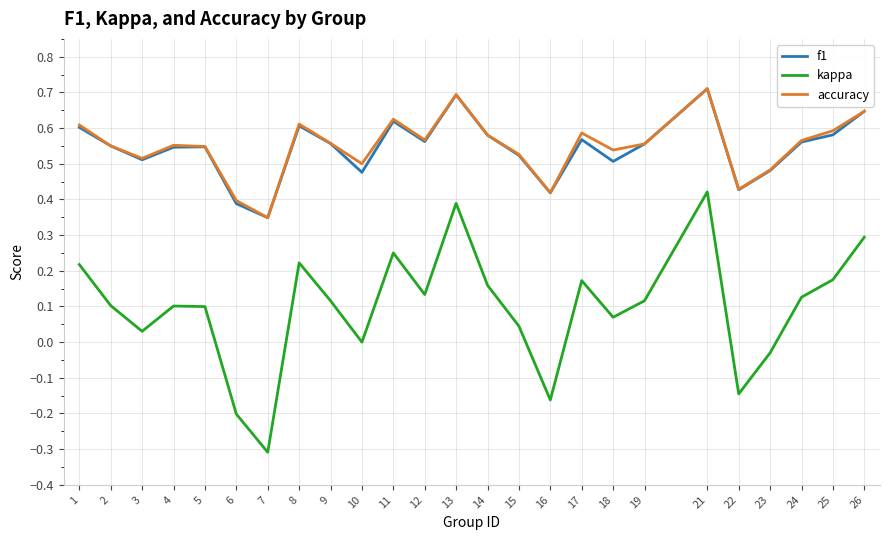

What is the greatest value displayed?

0.7